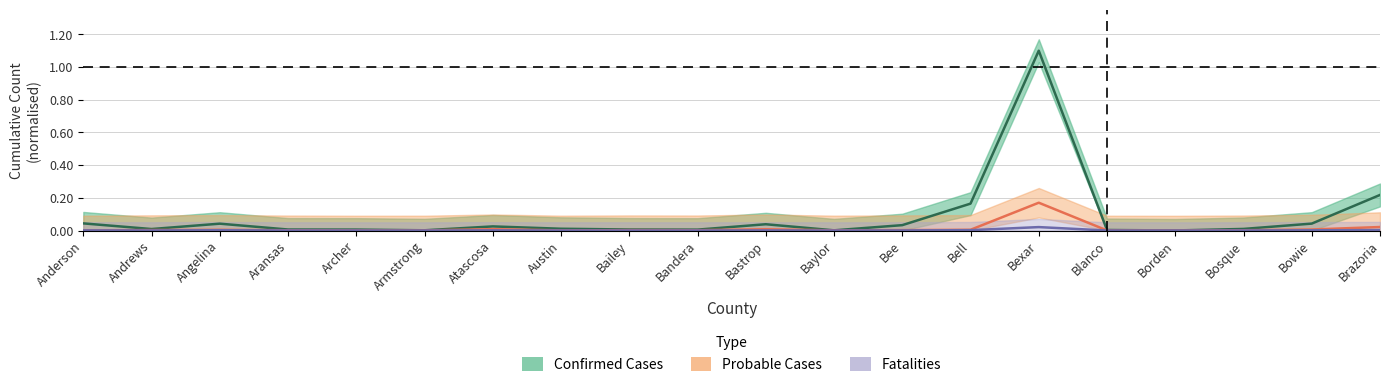

How many lines are shown in the chart?

3